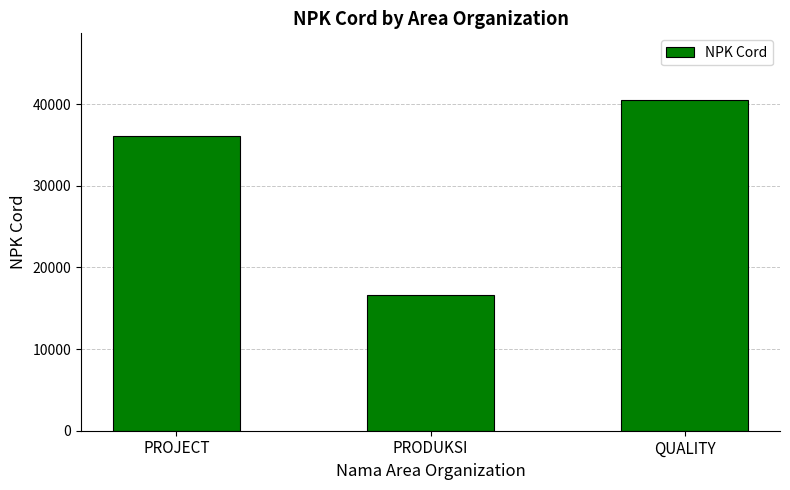

Between QUALITY and PRODUKSI, which is larger?

QUALITY